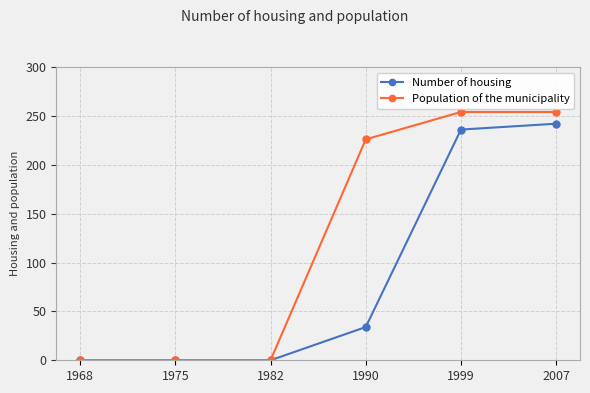

Where is Population of the municipality nearest to the value 127?

1990